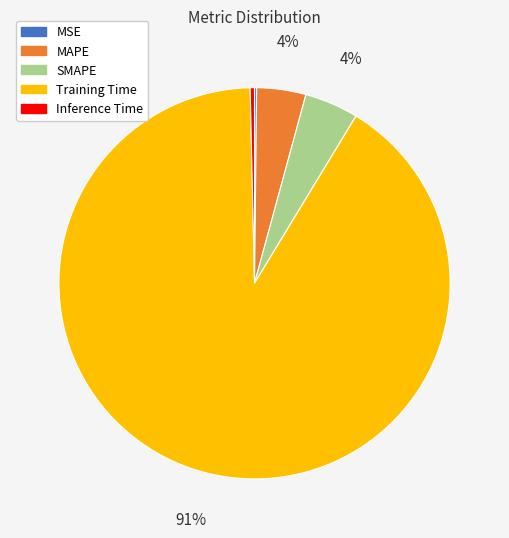

To the nearest percent, what is the combined percentage of Inference Time and MAPE?

4%